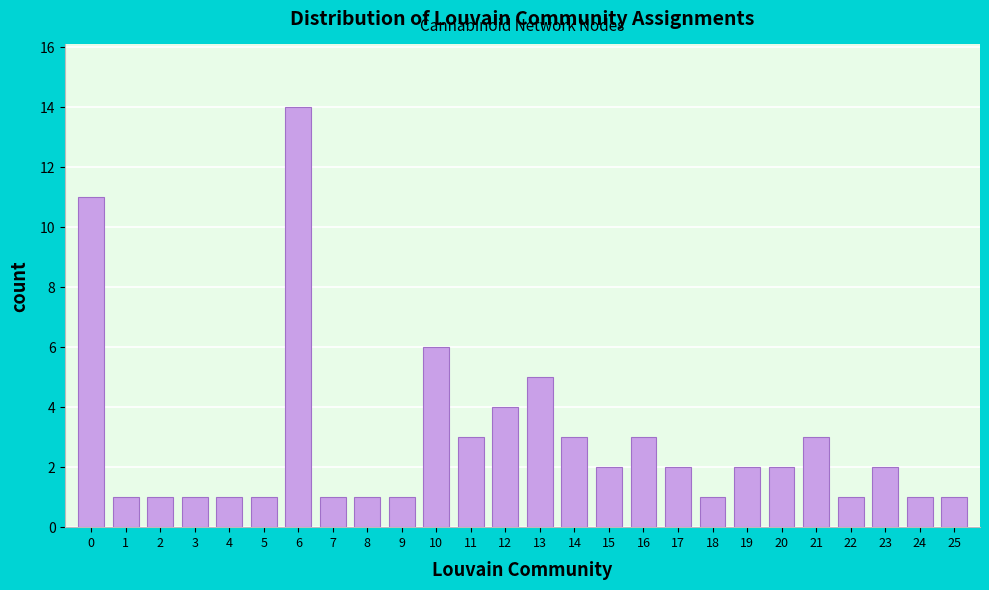

Reading left to right, what are all the values shown in this chart?

0=11	1=1	2=1	3=1	4=1	5=1	6=14	7=1	8=1	9=1	10=6	11=3	12=4	13=5	14=3	15=2	16=3	17=2	18=1	19=2	20=2	21=3	22=1	23=2	24=1	25=1